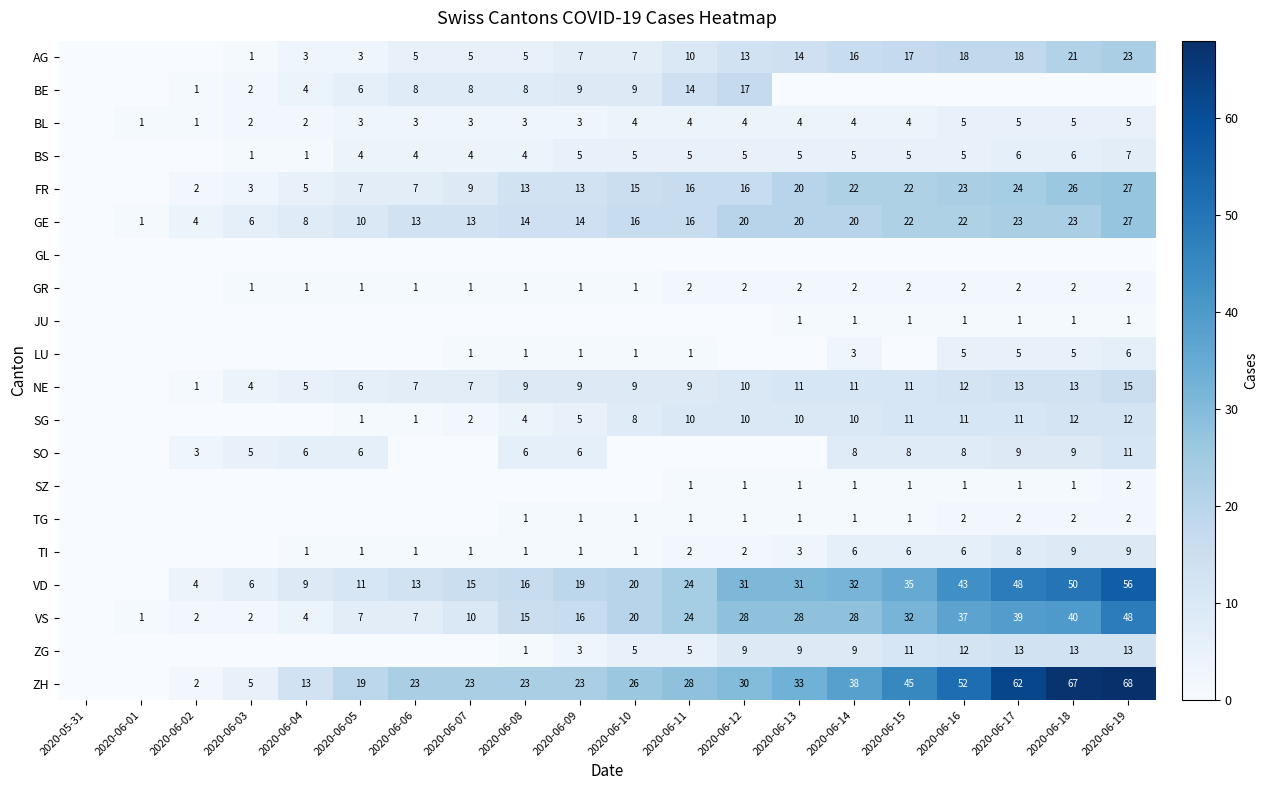

What is the sum of the GE values at 2020-06-04 and 2020-06-17?

31